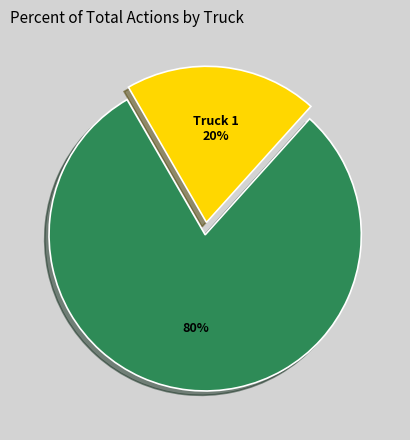

To the nearest percent, what is the difference between the largest and smallest slice percentages?

60%